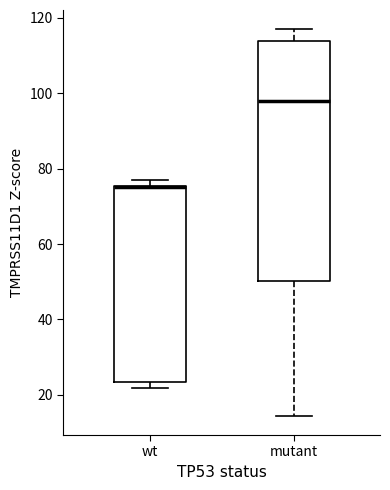

Which box is the tallest, from its lower edge to its upper edge?

mutant